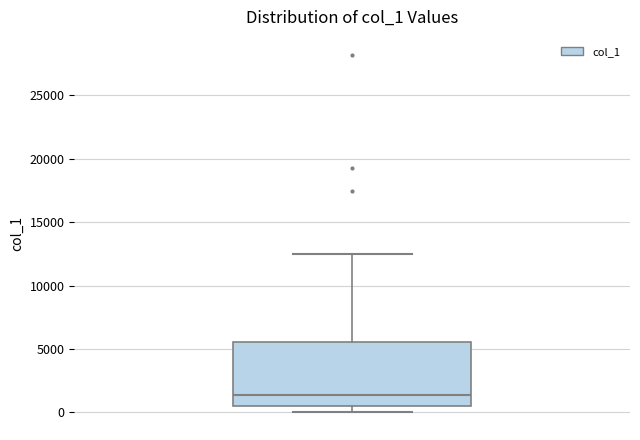

Read this box plot against the y-axis: the position of the median line, the range covered by the box, and the ends of both whiskers. The values are not printed on the chart, so give them approximately, as read against the axis.

median 1500, box 500 to 5500, whiskers 0 to 12500